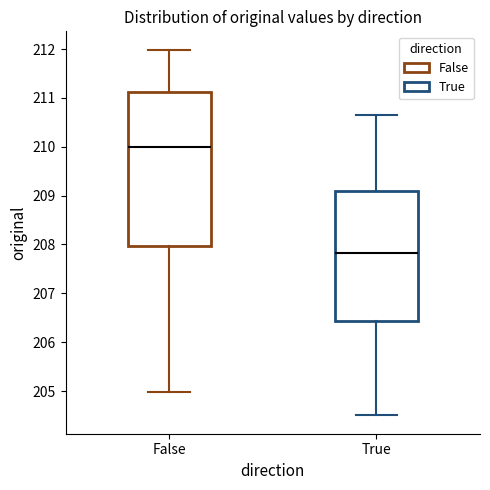

Reading left to right, transcribe this box plot: for each box, give where its median line is, the range the box spans, and where its two whiskers end, as read against the y-axis. The values are not printed on the chart, so give them approximately, as read against the axis.

False: median 210.0, box 208.0 to 211.1, whiskers 205.0 to 212.0
True: median 207.8, box 206.4 to 209.1, whiskers 204.5 to 210.7